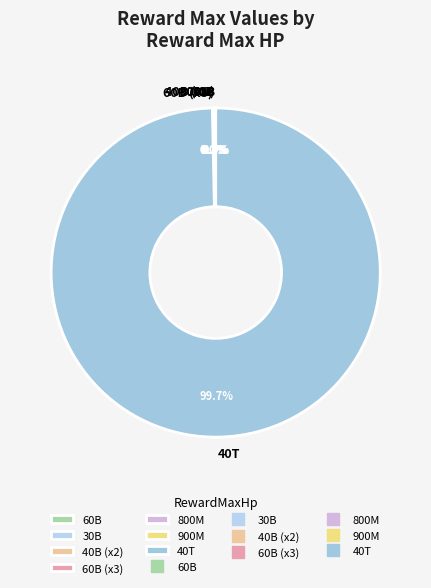

To the nearest percent, what is the difference between the 40000000000000 and 900000000 slice percentages?

100%